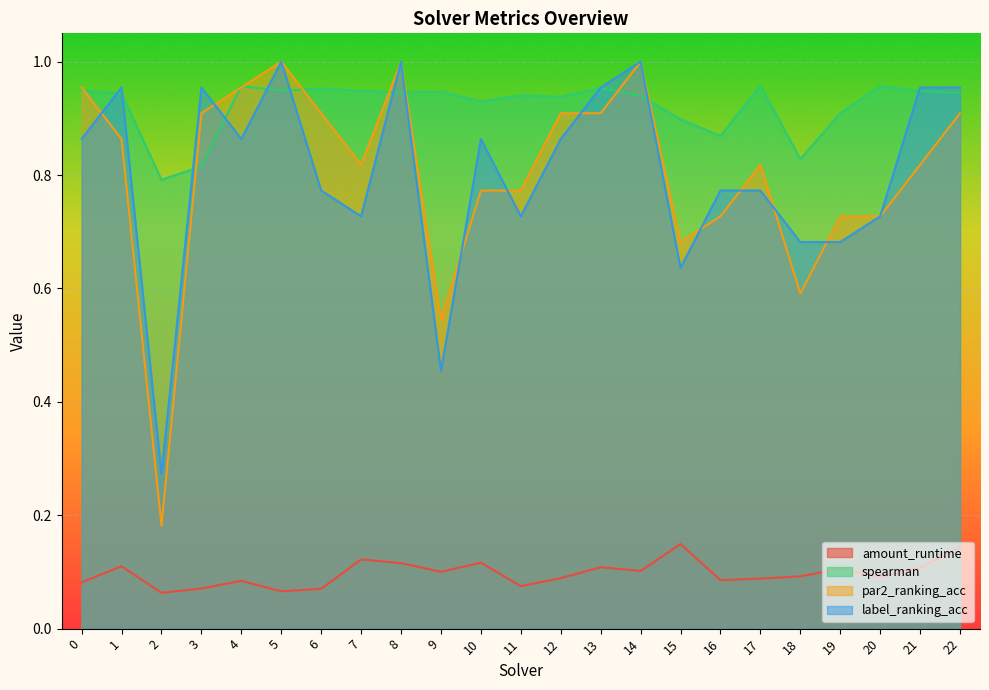

What is the difference between the highest and lowest values at 5?

0.9